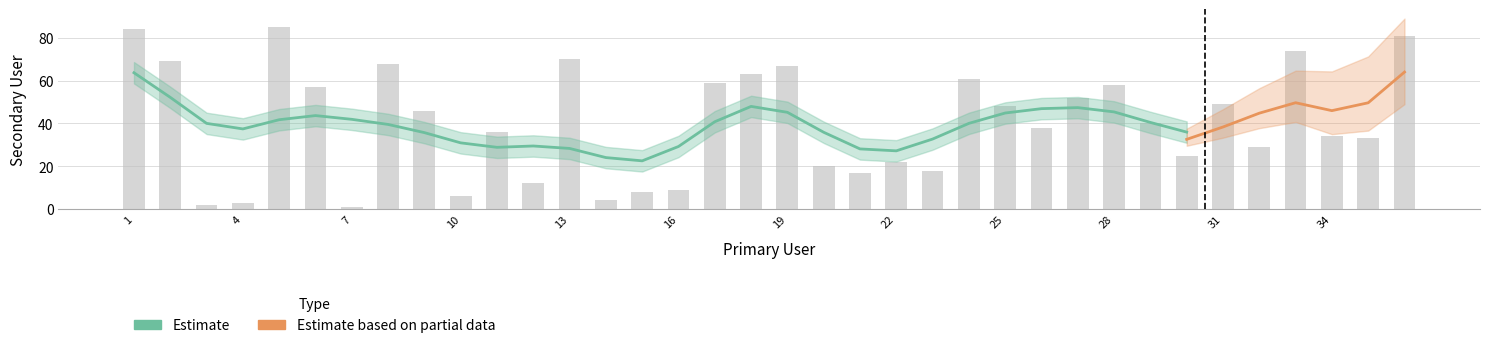

What is the smallest value displayed?

1